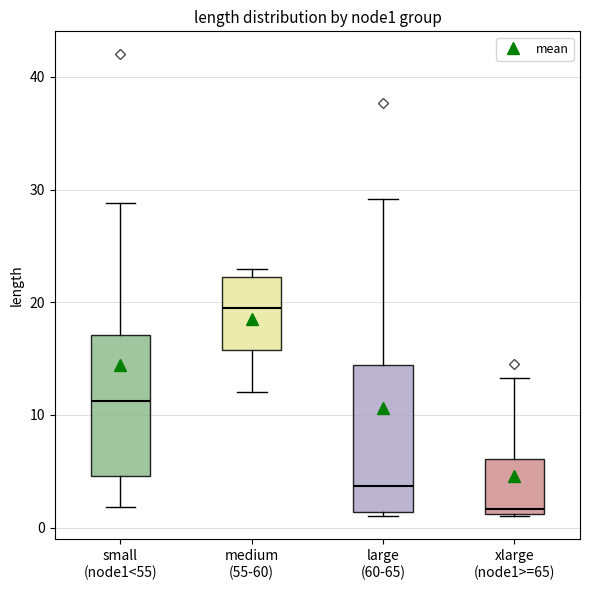

Which box has the highest median line?

medium (55-60)